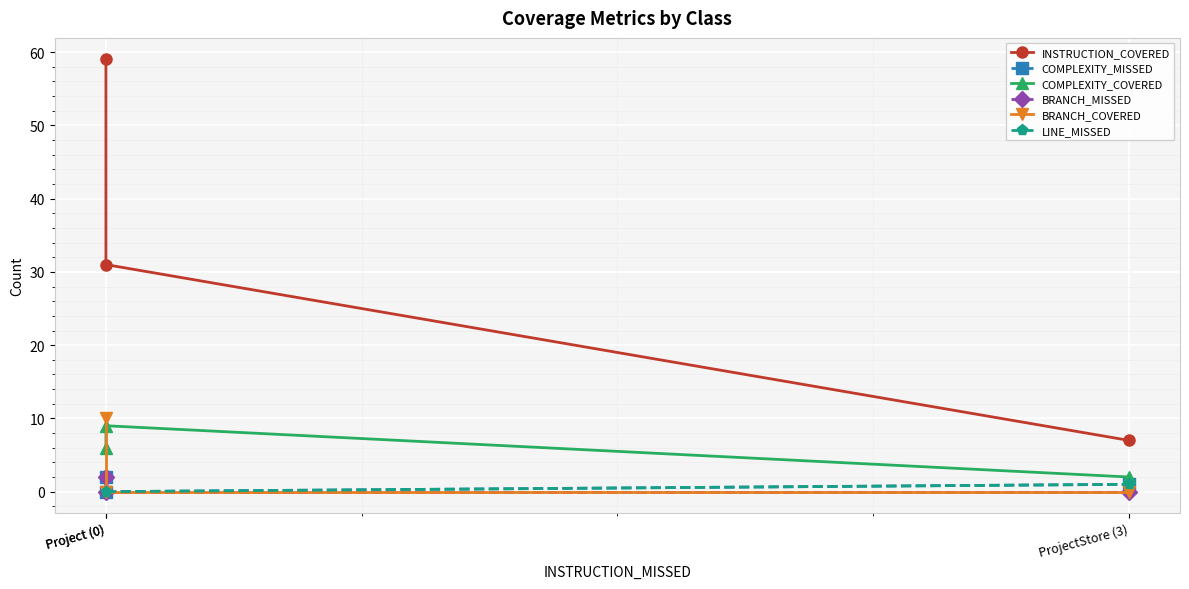

Between ProjectStore (3) and Project (0), which is larger?

Project (0)